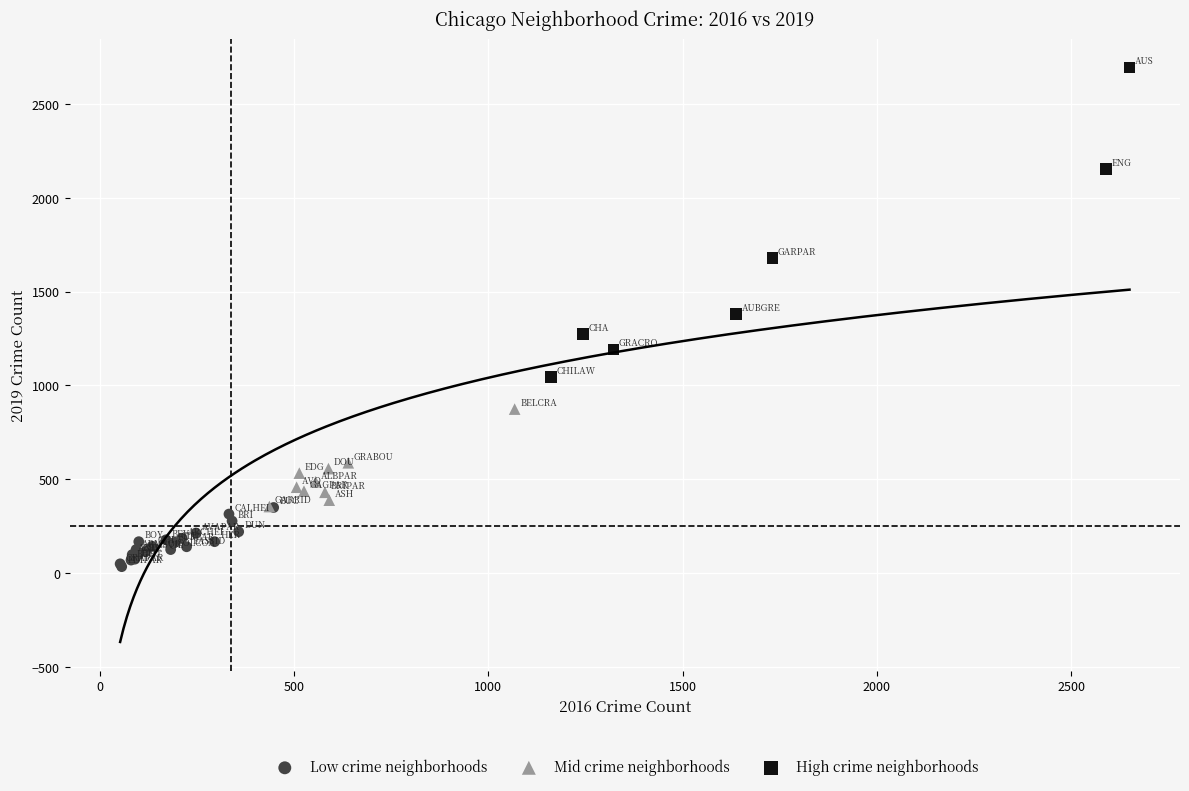

Which series has the largest Y range (max minus min)?

High crime neighborhoods